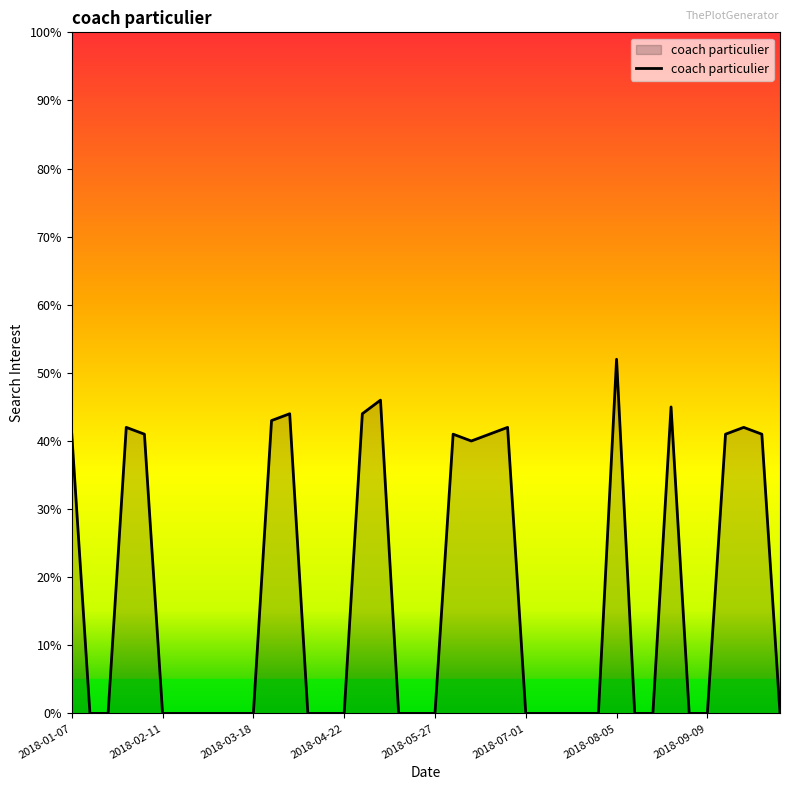

What is the greatest value displayed?

52